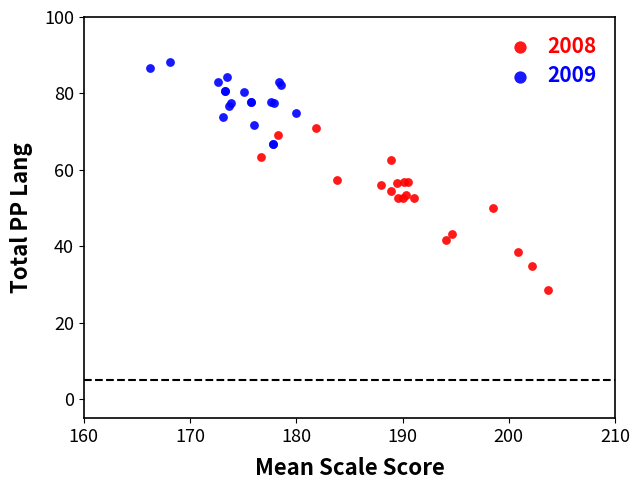

Which series contains the lowest Y value?

2008